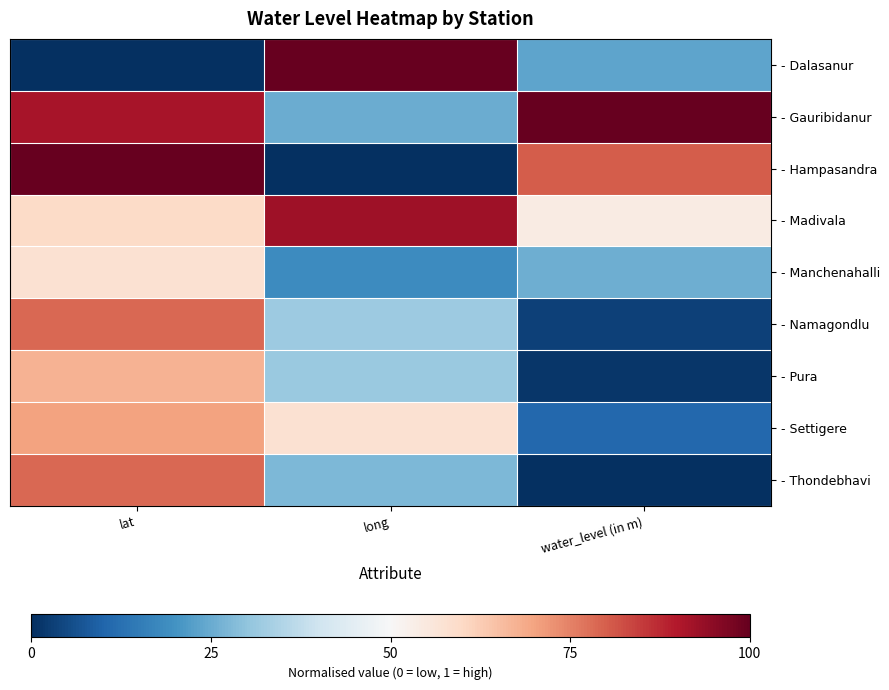

Rank the series by their maximum value, from lowest to highest.

- Manchenahalli, - Pura, - Settigere, - Namagondlu, - Thondebhavi, - Madivala, - Dalasanur, - Gauribidanur, - Hampasandra